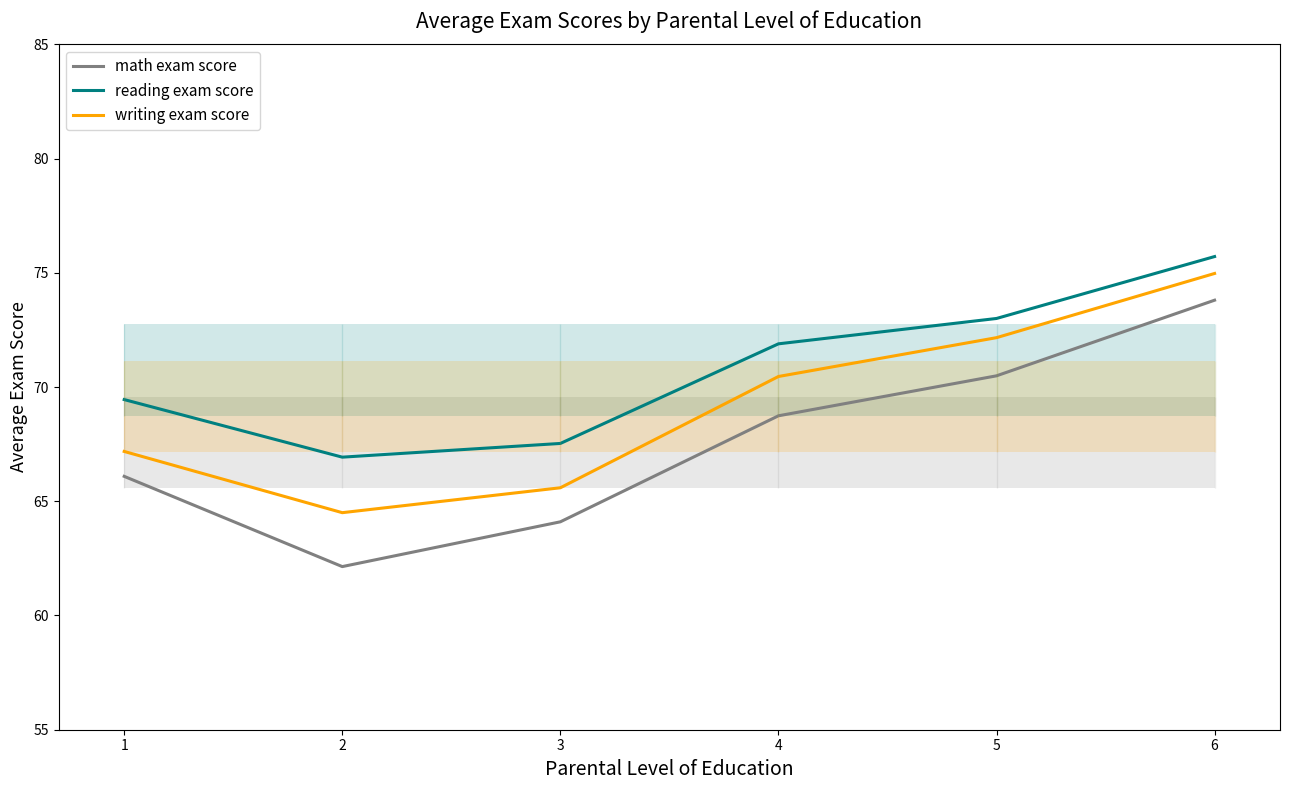

True or false: reading exam score and writing exam score cross at least once.

False